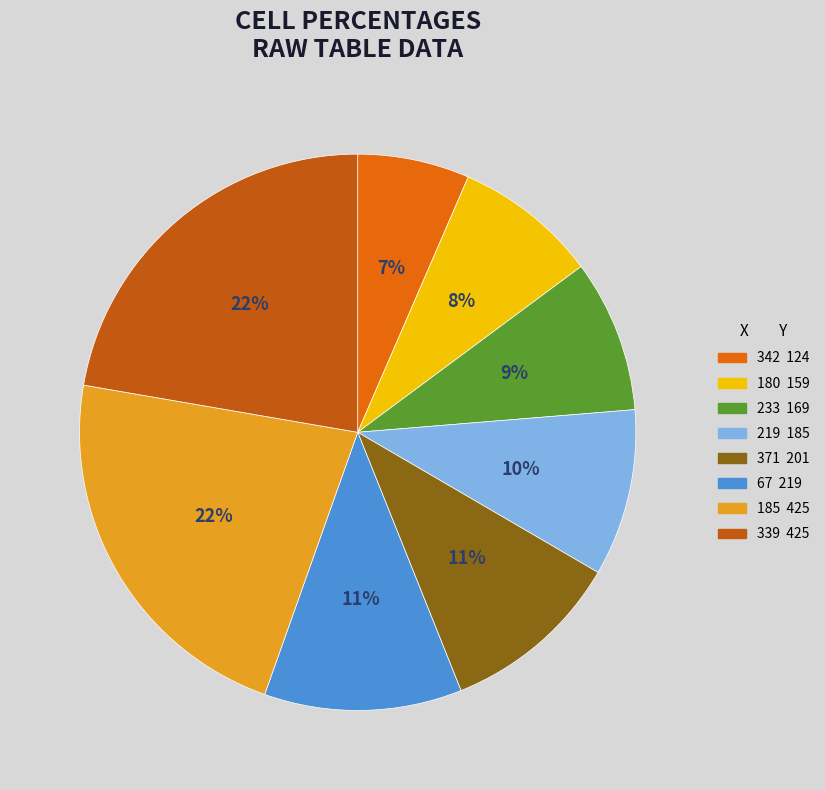

What is the ratio of the value at 339 to the value at 219?

2.3